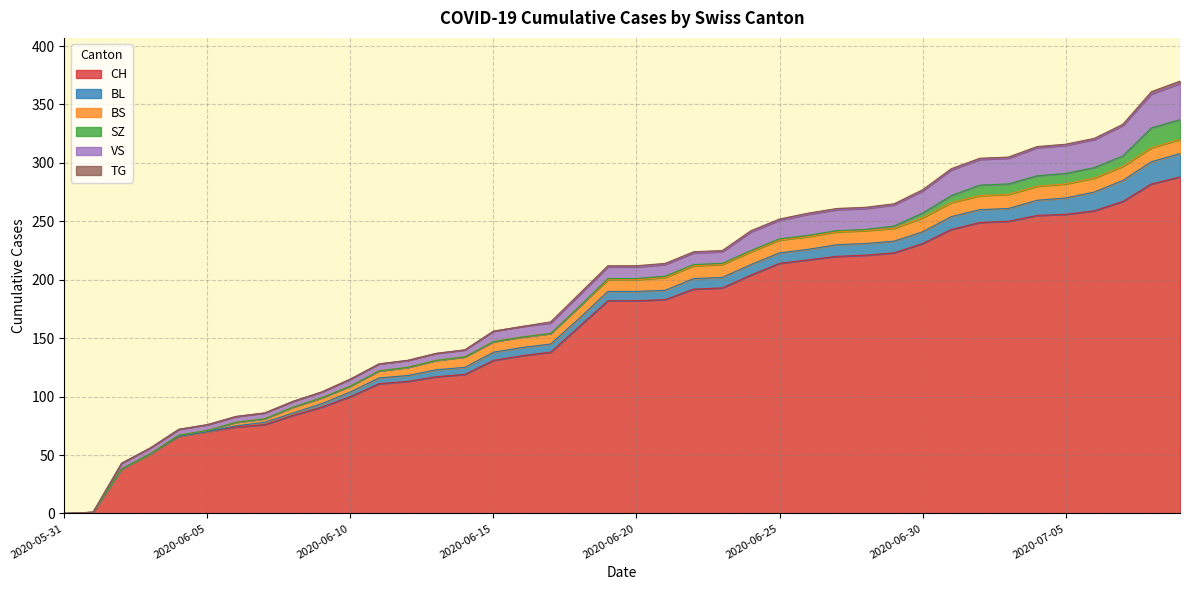

At how many categories does at least one series exceed 136?

23